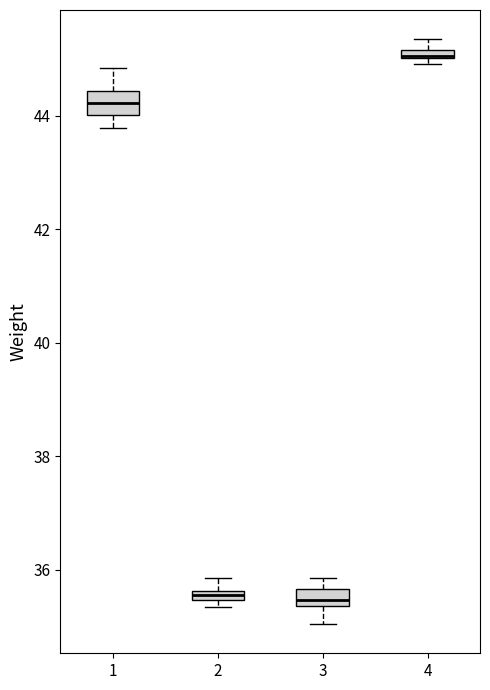

Where does the median line of the box at x = 1 sit on the y-axis? The values are not printed on the chart, so give them approximately, as read against the axis.

44.2